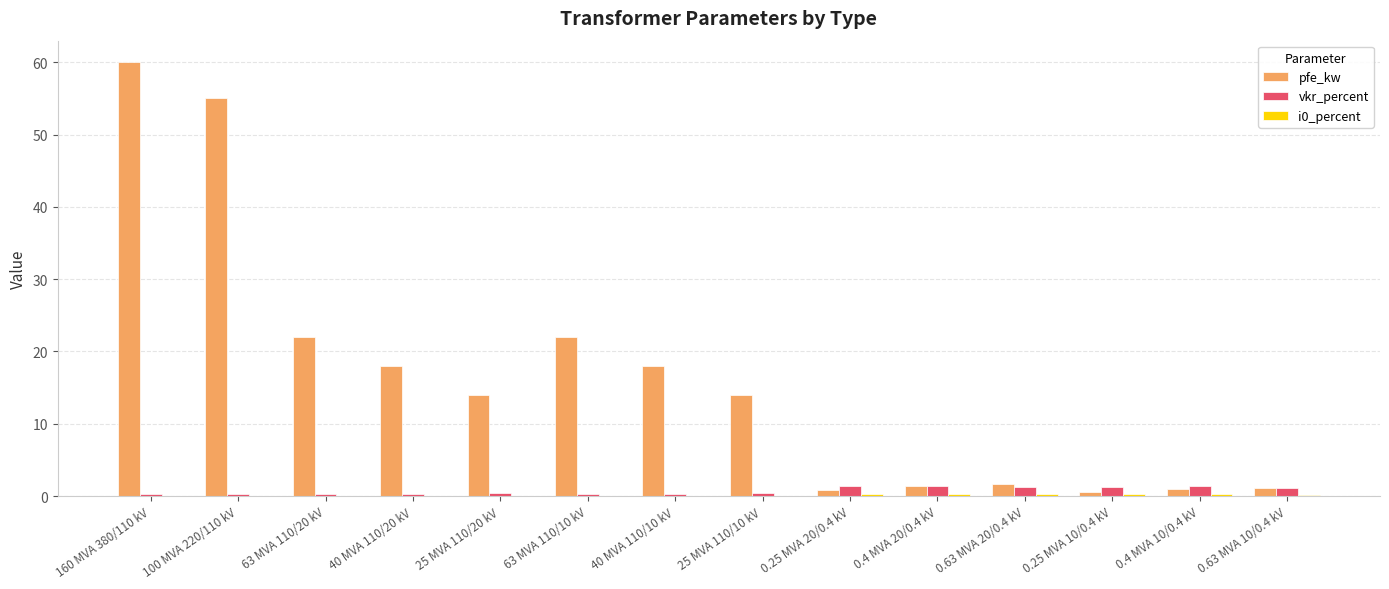

What value does the vkr_percent series have at 25 MVA 110/10 kV?

0.4